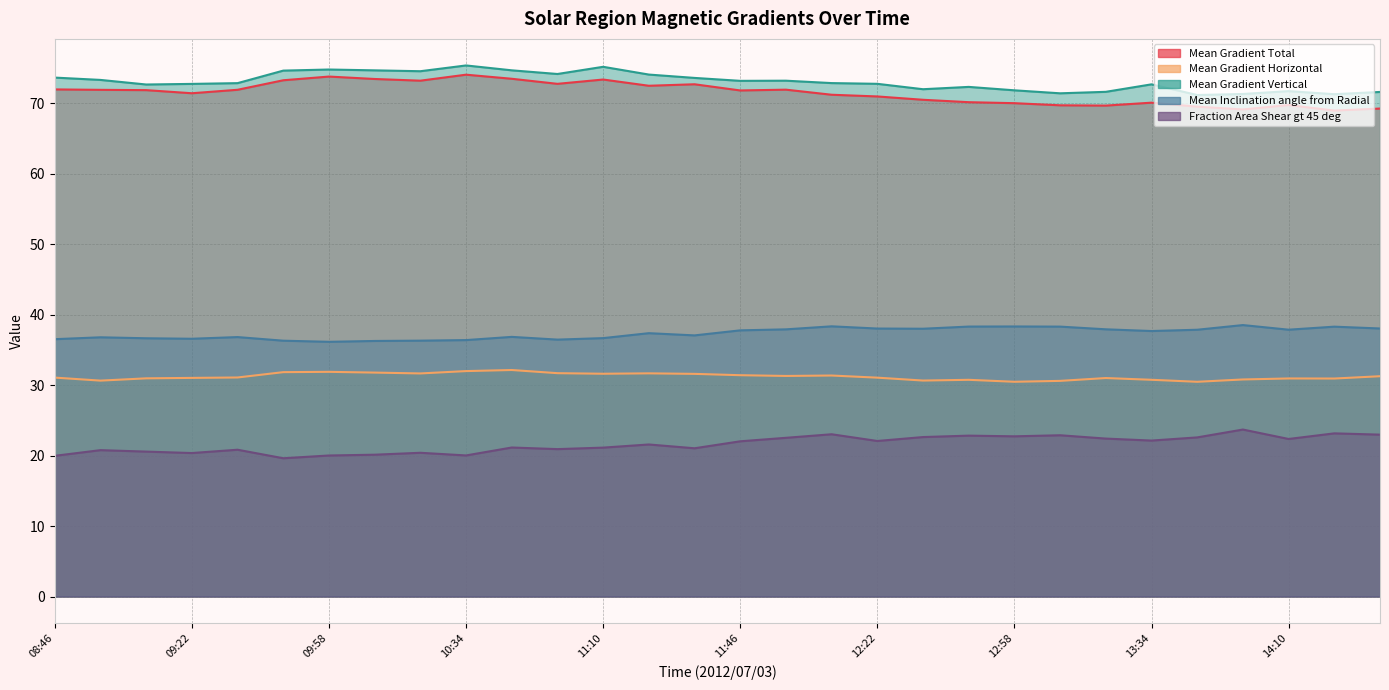

Where does the Fraction Area Shear gt 45 deg series first go above 22?

11:46